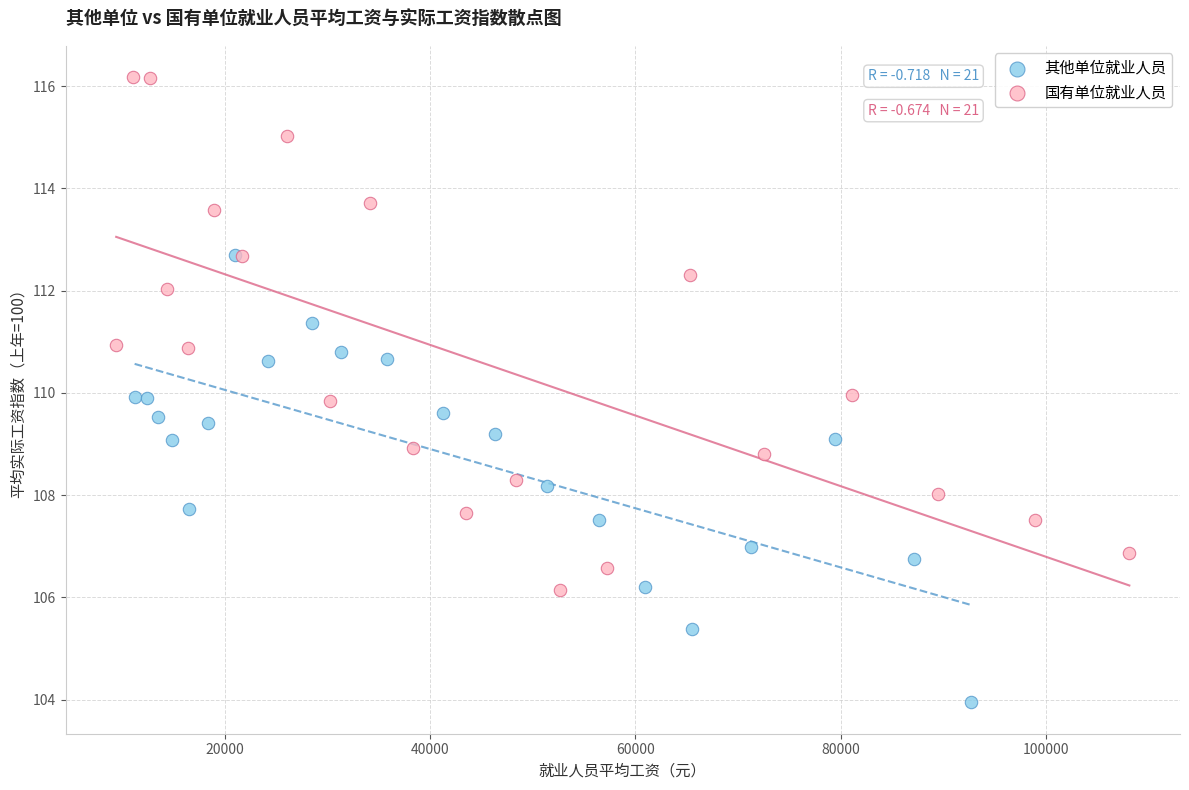

Which series reaches the minimum Y coordinate?

其他单位就业人员